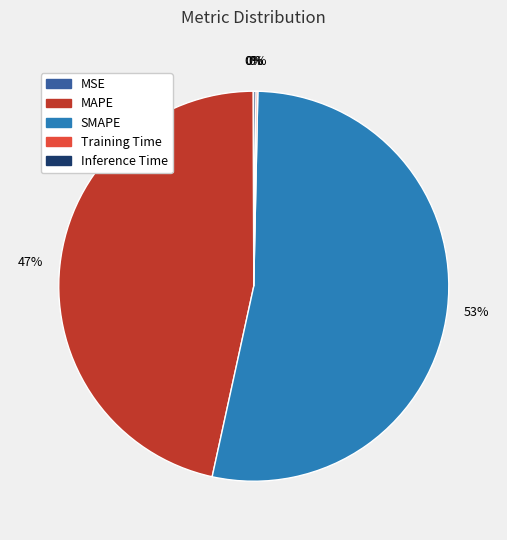

To the nearest percent, what is the difference between the largest and smallest slice percentages?

53%